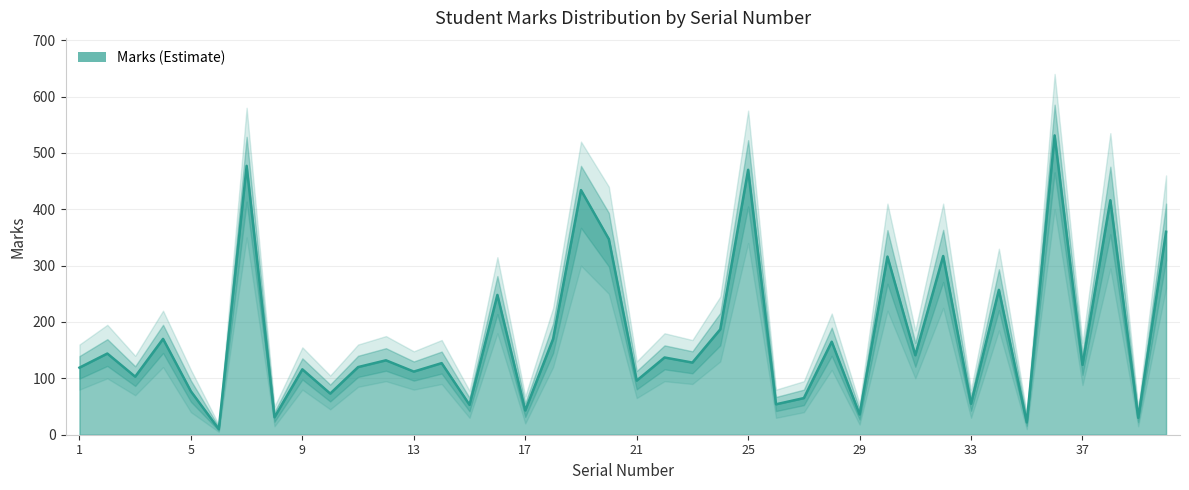

How many interior local valleys does the Marks_upper series have?

16